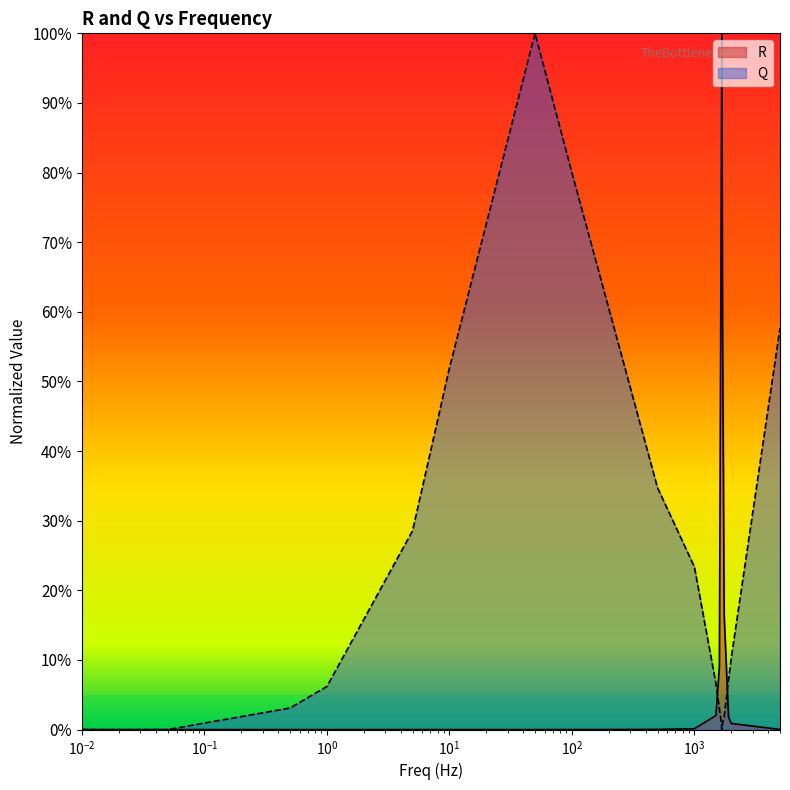

What is the difference between the second highest and second lowest values in the R series?

80.8